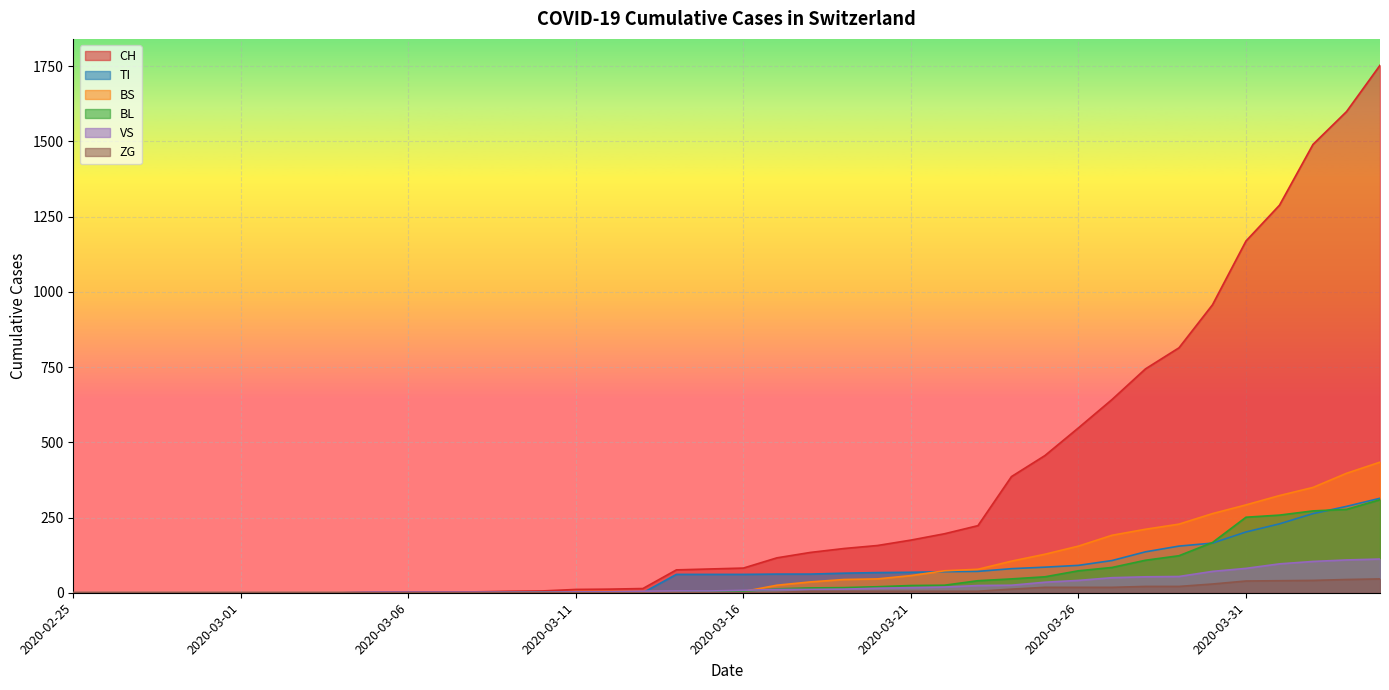

Reading right to left, extract all data points from this chart.

CH: 1753	1599	1490	1288	1169	957	814	744	642	548	456	386	223	196	175	157	147	134	116	82	79	76	14	12	11	6	5	3	3	3	2	0	0	0	0	0	0	0	0	0
TI: 314	287	263	229	202	165	155	136	107	91	85	80	71	70	68	67	65	62	62	61	61	61	0	0	0	0	0	0	0	0	0	0	0	0	0	0	0	0	0	0
BS: 434	397	350	323	292	263	228	211	191	155	128	105	78	73	57	46	44	36	25	4	0	4	4	4	4	0	0	0	0	0	0	0	0	0	0	0	0	0	0	0
BL: 309	277	272	258	251	167	123	108	84	73	53	46	40	25	24	20	17	16	13	5	5	2	2	2	2	2	1	0	0	0	0	0	0	0	0	0	0	0	0	0
VS: 112	109	104	96	81	71	54	53	50	41	35	25	24	19	17	15	12	11	11	8	6	6	5	3	3	2	2	2	2	2	2	0	0	0	0	0	0	0	0	0
ZG: 46	44	41	40	39	29	21	21	18	18	18	12	5	5	5	5	5	5	1	0	0	0	0	0	0	0	0	0	0	0	0	0	0	0	0	0	0	0	0	0